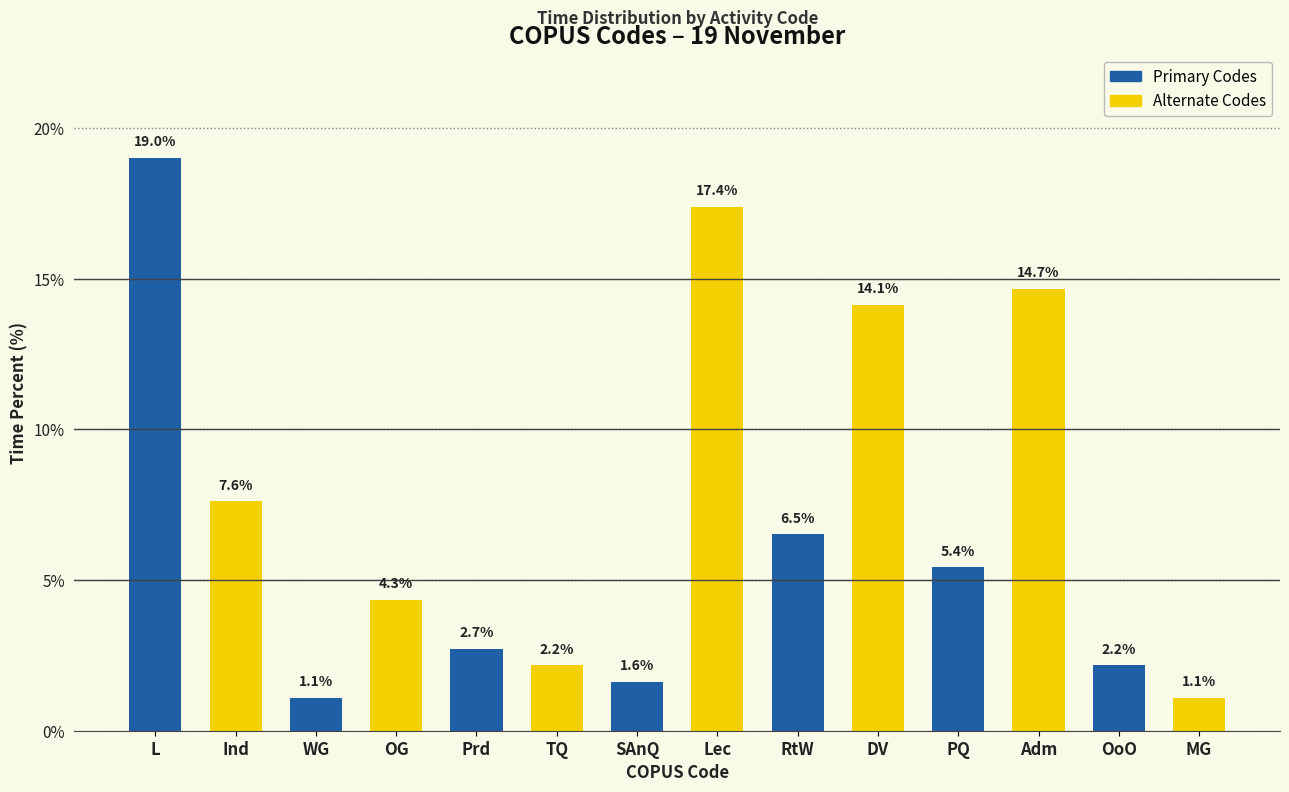

What is the sum of all Time Count values?

184.0